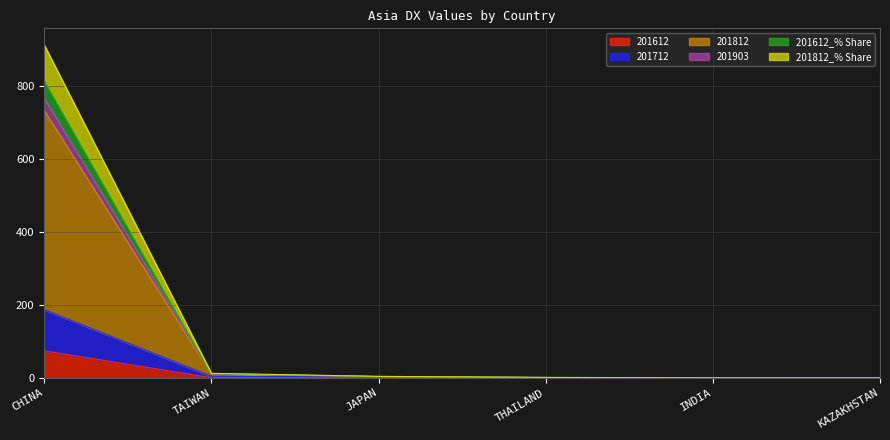

What are all the series names shown in the legend?

201612, 201712, 201812, 201903, 201612_% Share, 201812_% Share